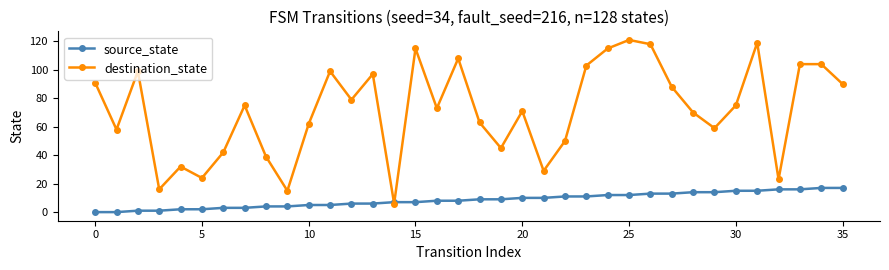

Which series has the widest spread of values?

destination_state